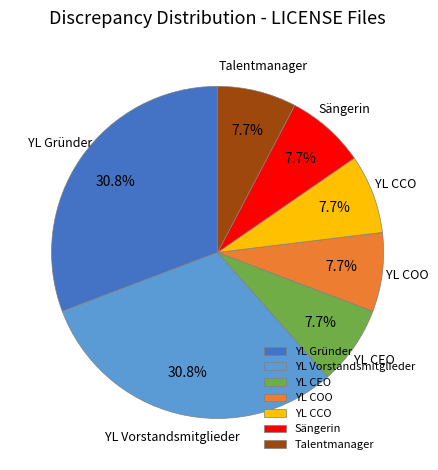

Is the sum of YL Gründer and YL CCO greater than half?

No